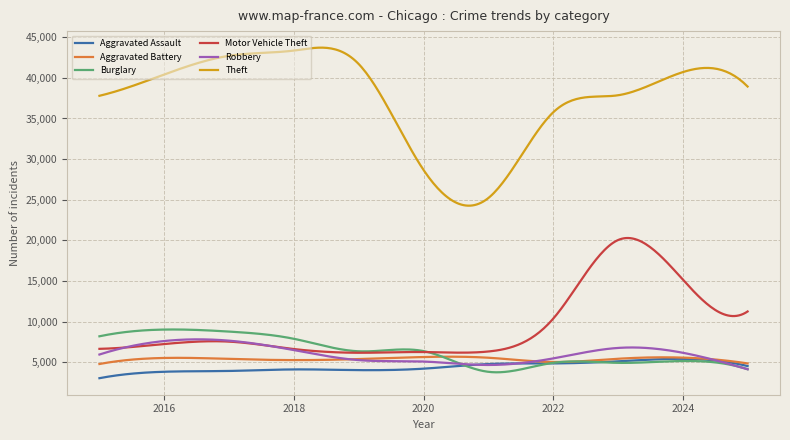

Which series has the widest spread of values?

Theft